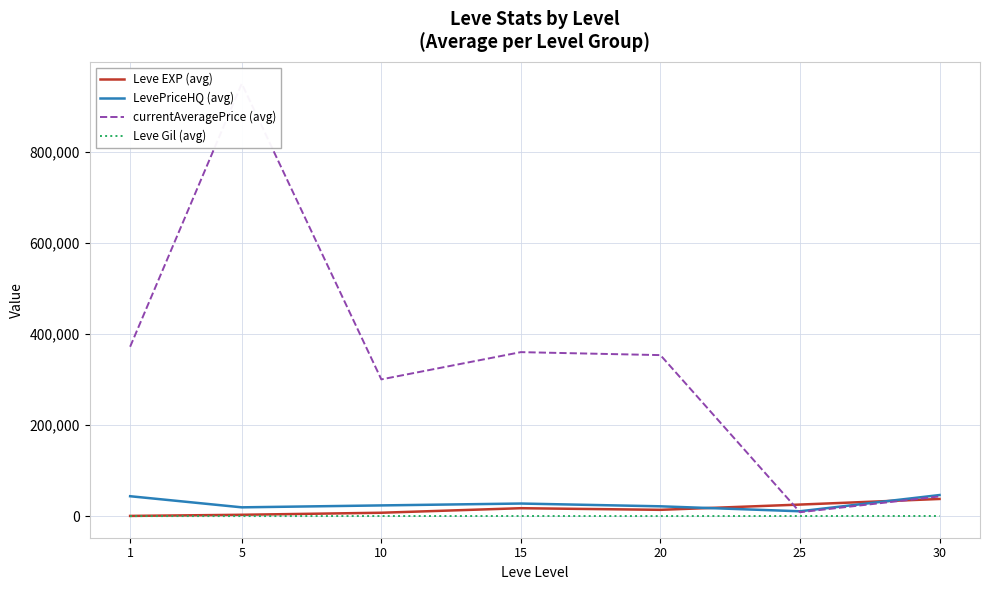

Does the chart have visible grid lines?

Yes